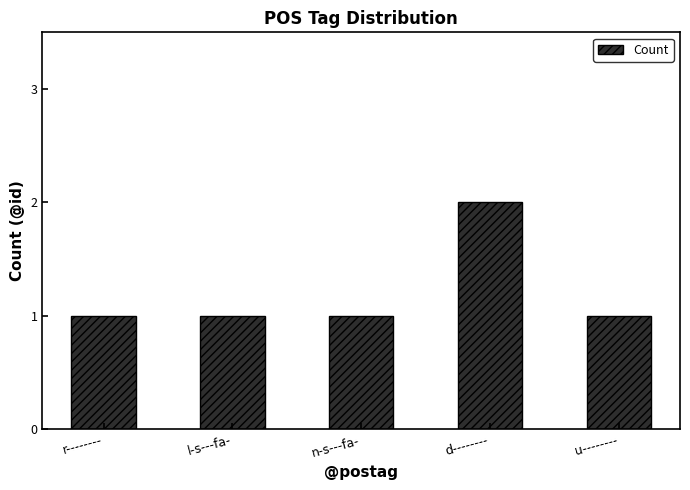

True or false: the data shows 4 at d--------.

False